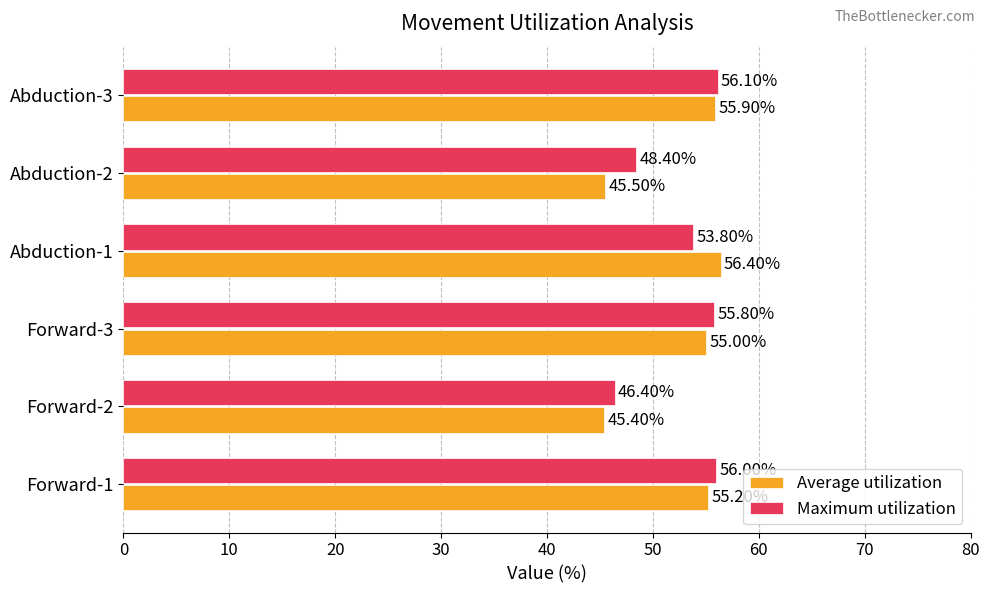

What is the difference between the second highest and second lowest values in the Maximum utilization series?

7.6